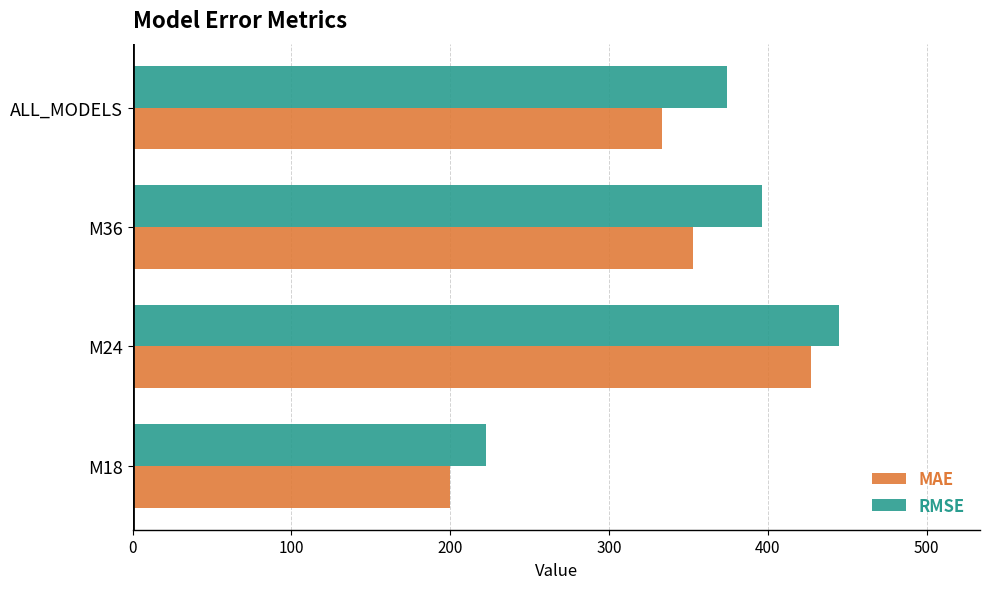

What is the minimum value shown in the chart?

200.2